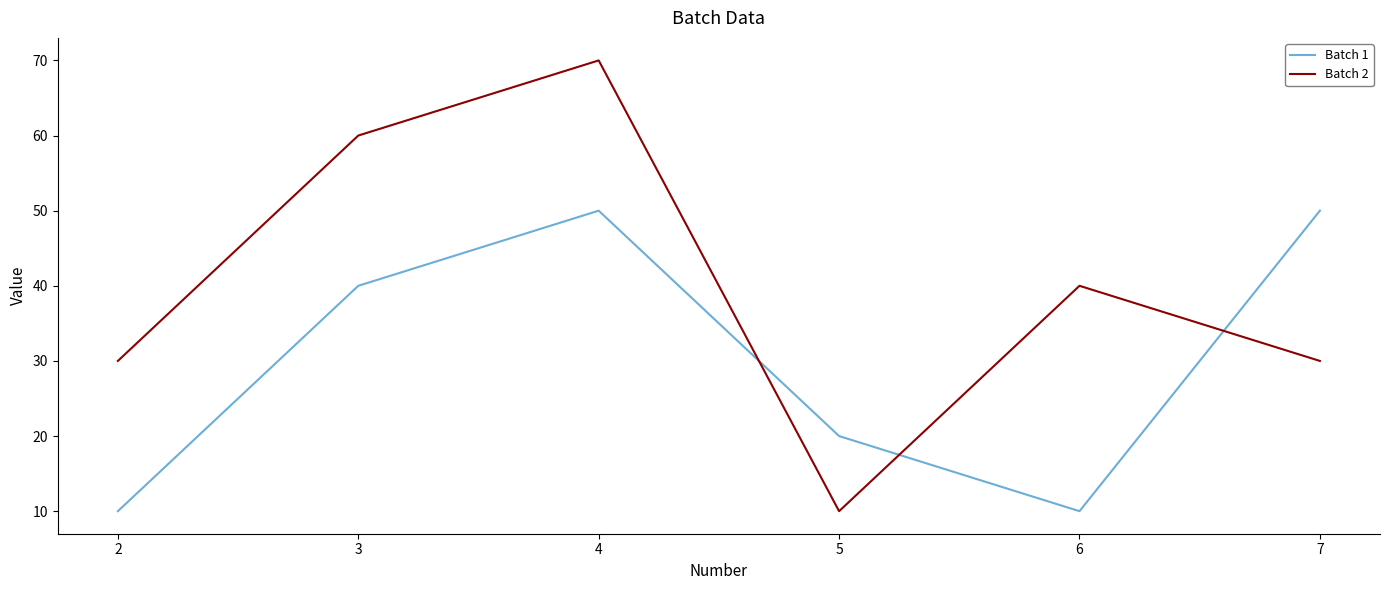

What is the approximate value of Batch 1 at 2?

10